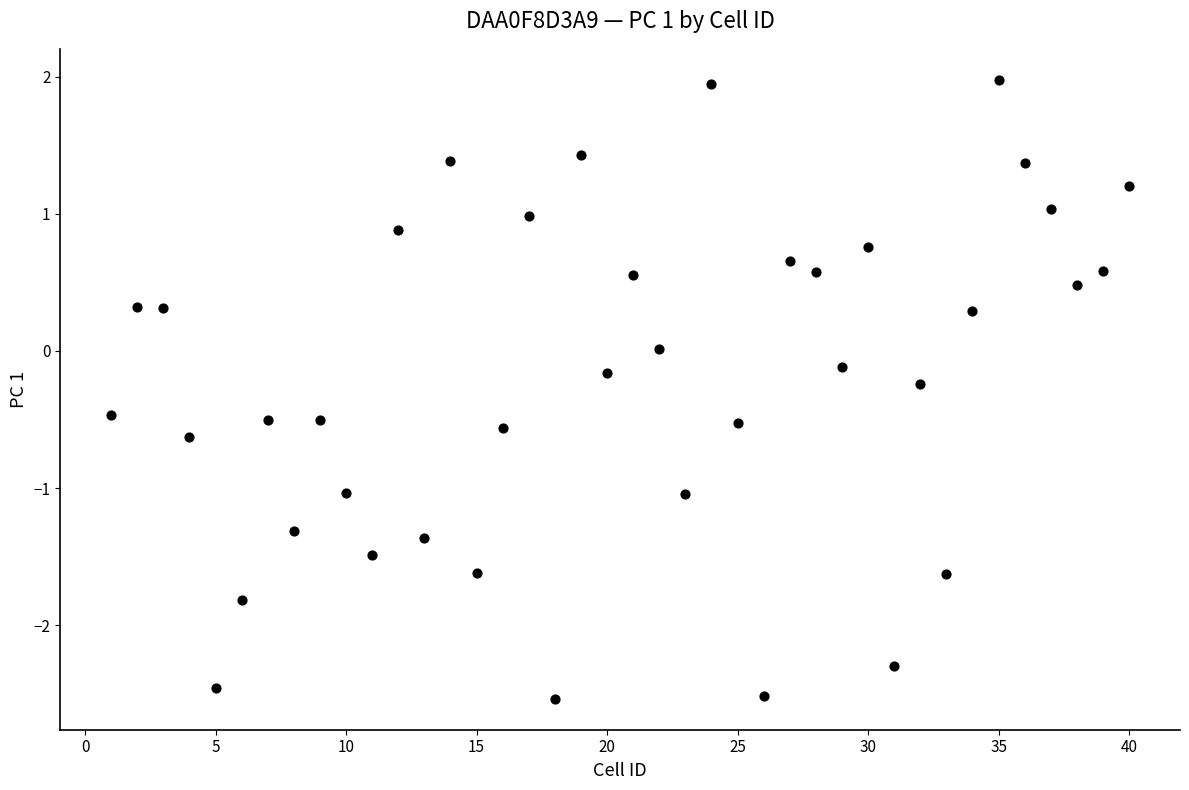

What is the range of Y values (max minus min)?

4.5